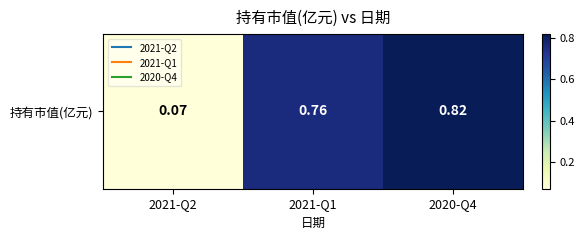

True or false: the data shows 0.8 at 2020-Q4.

True